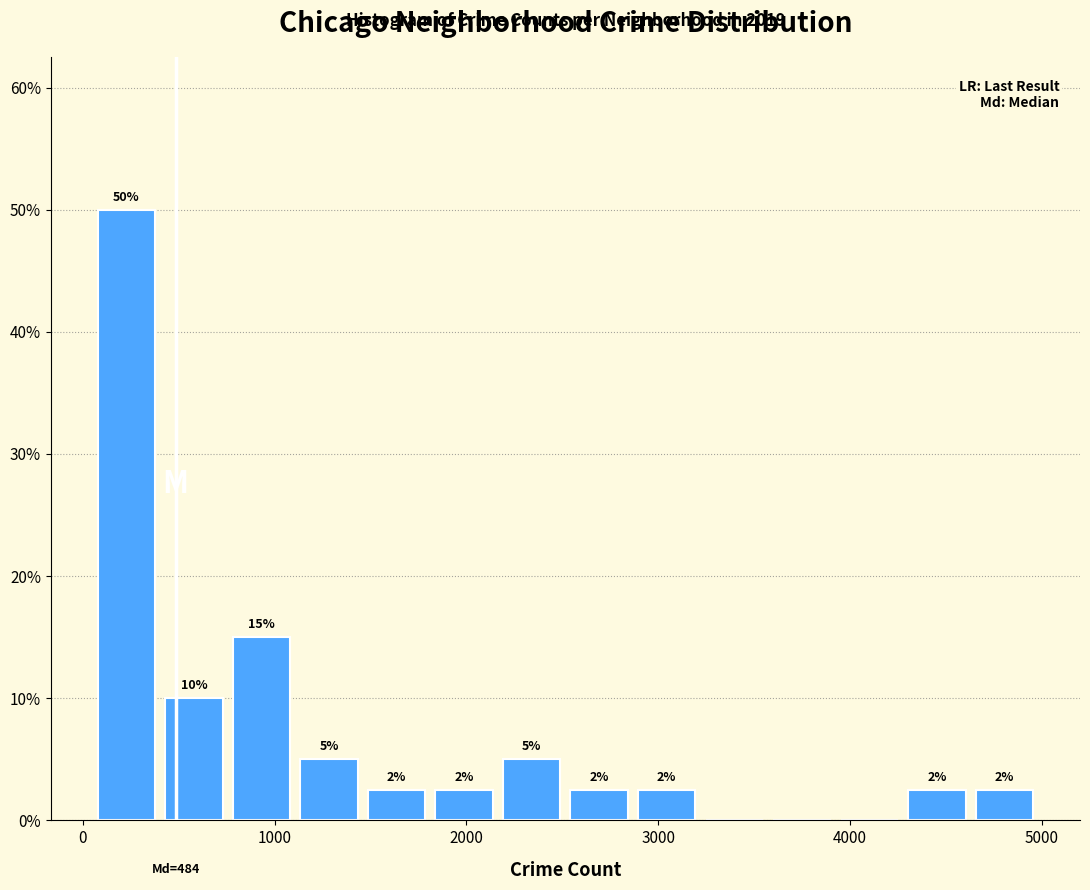

Around what value on the x-axis is the tallest bar? Give the approximate position of its centre, as read against the axis.

200